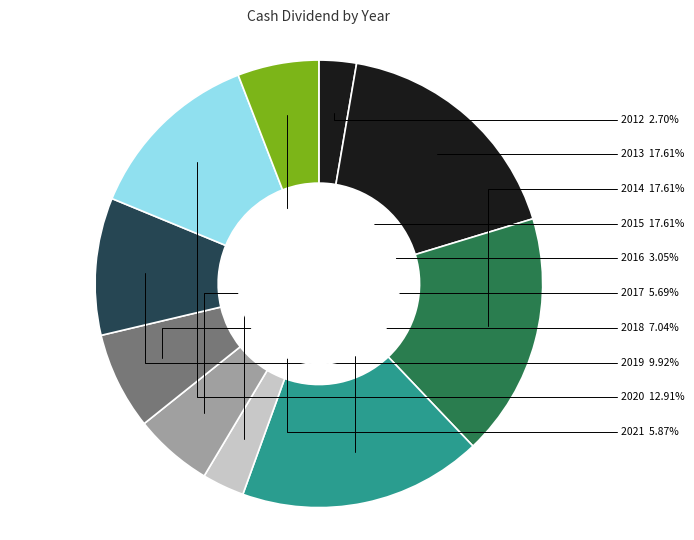

How many segments does this pie chart have?

10